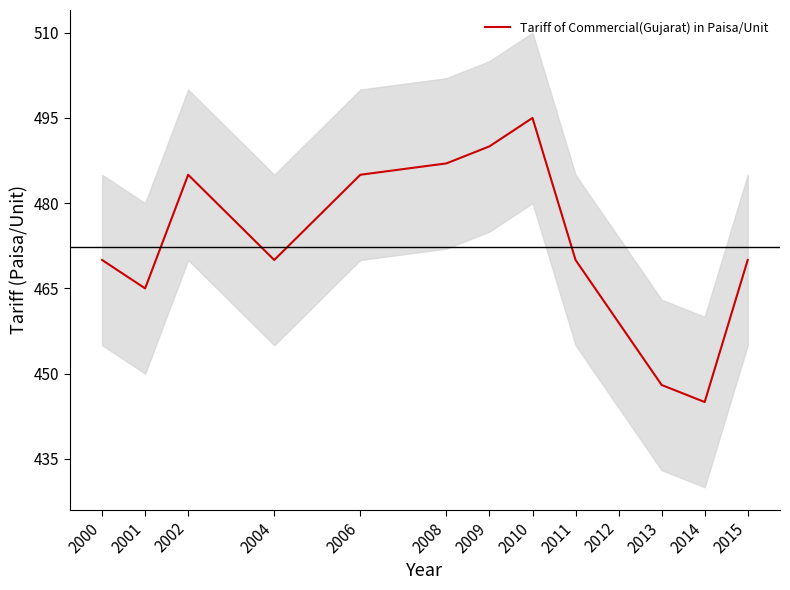

What is the value of the 10th point from the left?

459